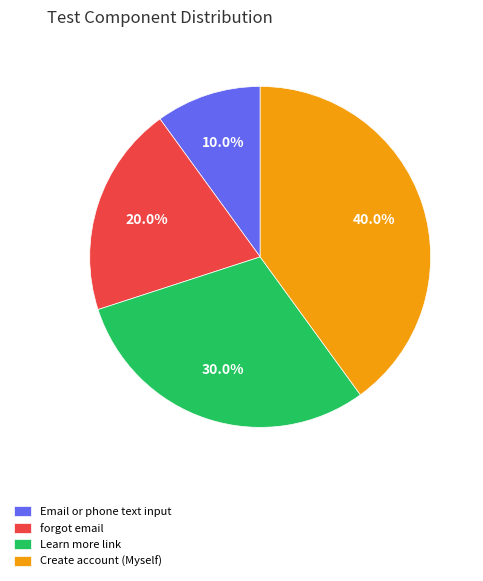

What portion of the pie excludes Learn more link?

70.0%